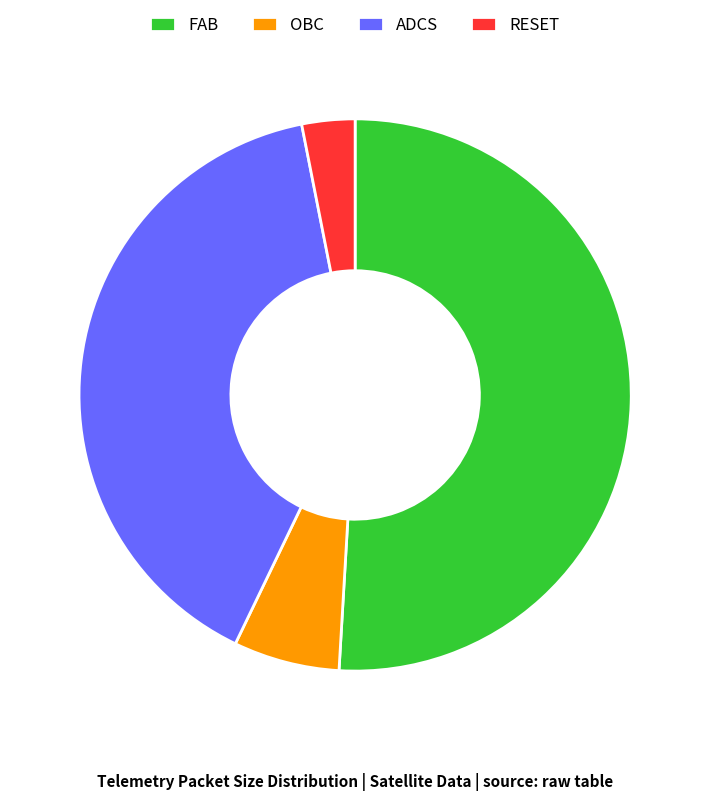

How many segments does this pie chart have?

4